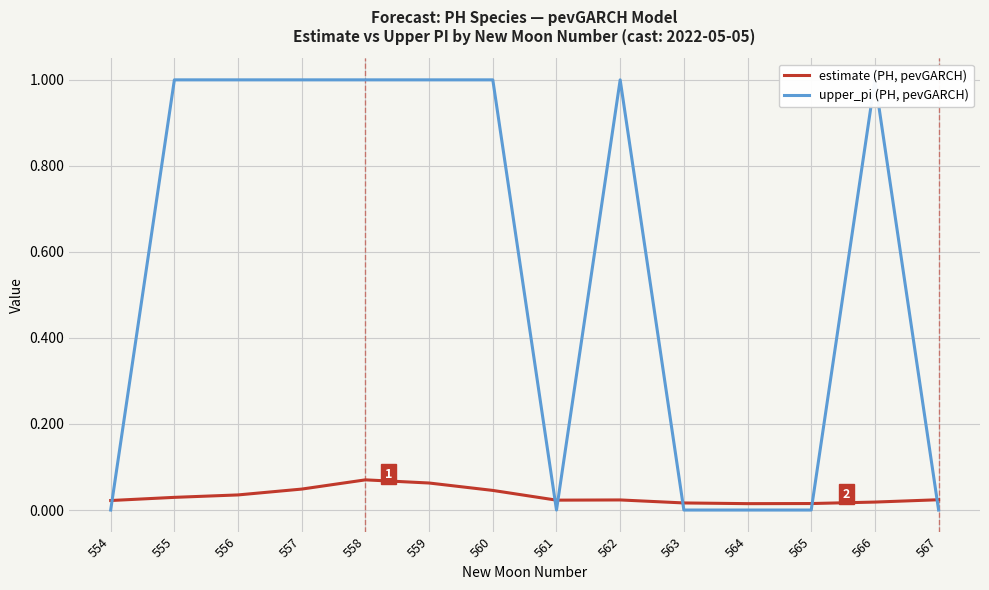

The estimate (PH, pevGARCH) series shows 0.1 at 559. True or false?

False